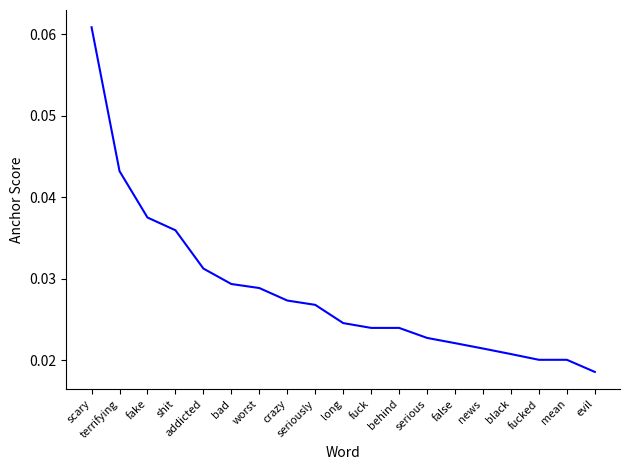

Which category has the lowest value across all series?

evil